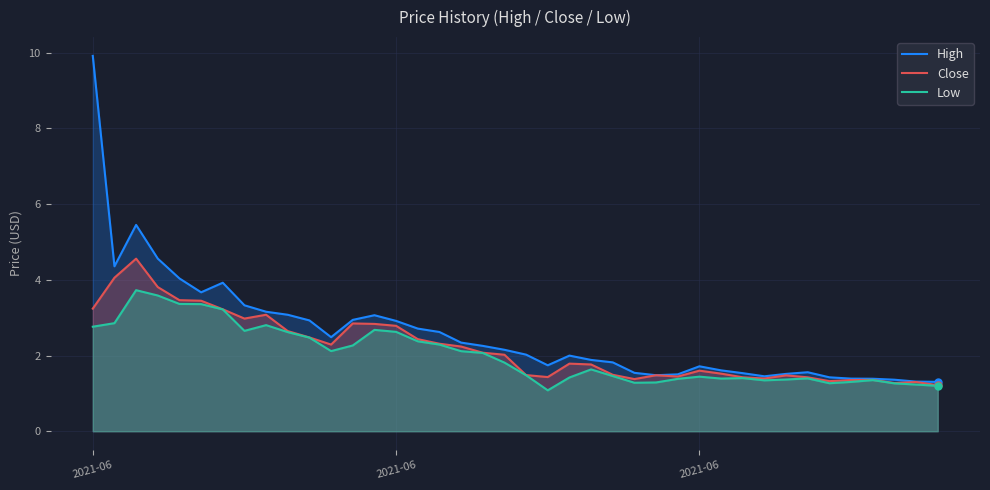

What is the average value of the High series?

2.6